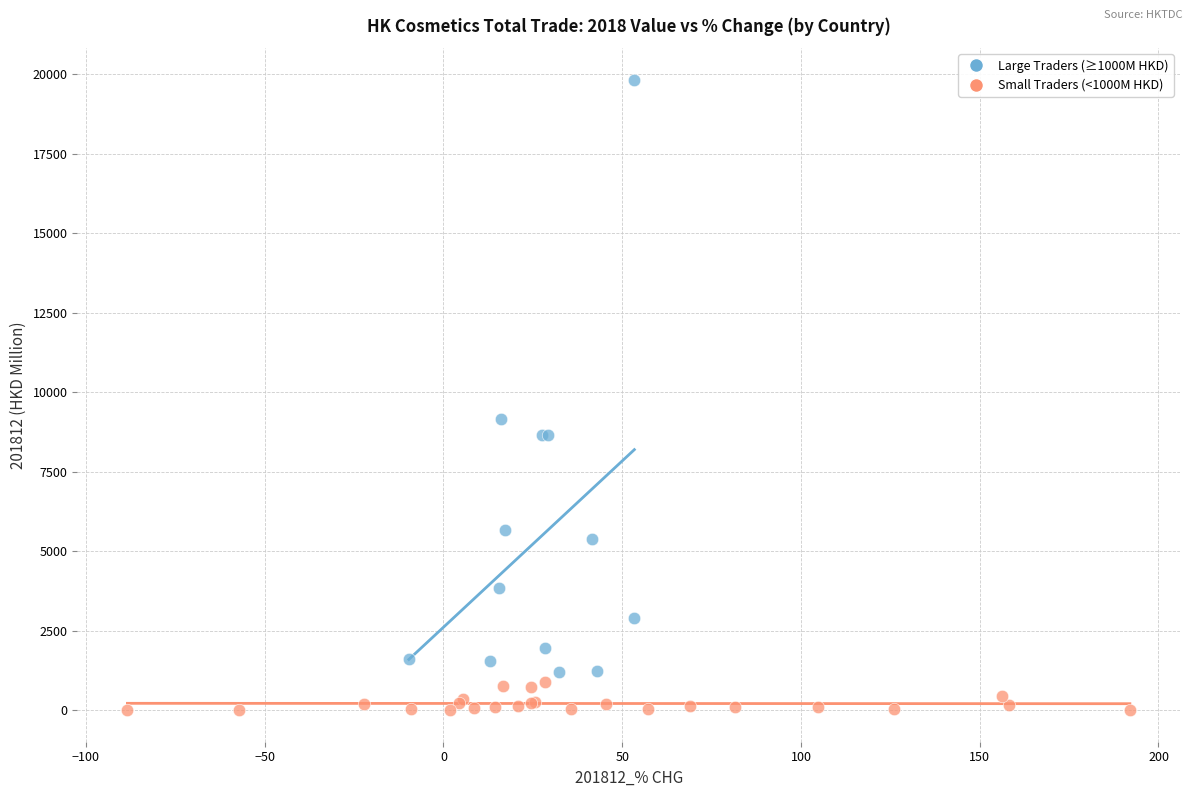

What are all the series names shown in the legend?

Large Traders (≥1000M HKD), Small Traders (<1000M HKD)